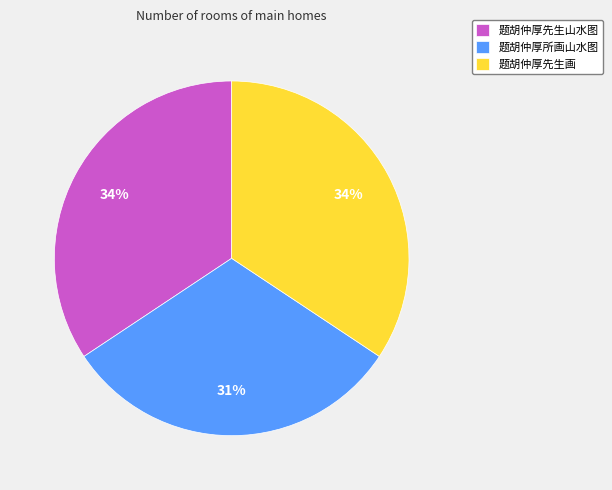

Which category has the smallest portion of the pie?

题胡仲厚所画山水图